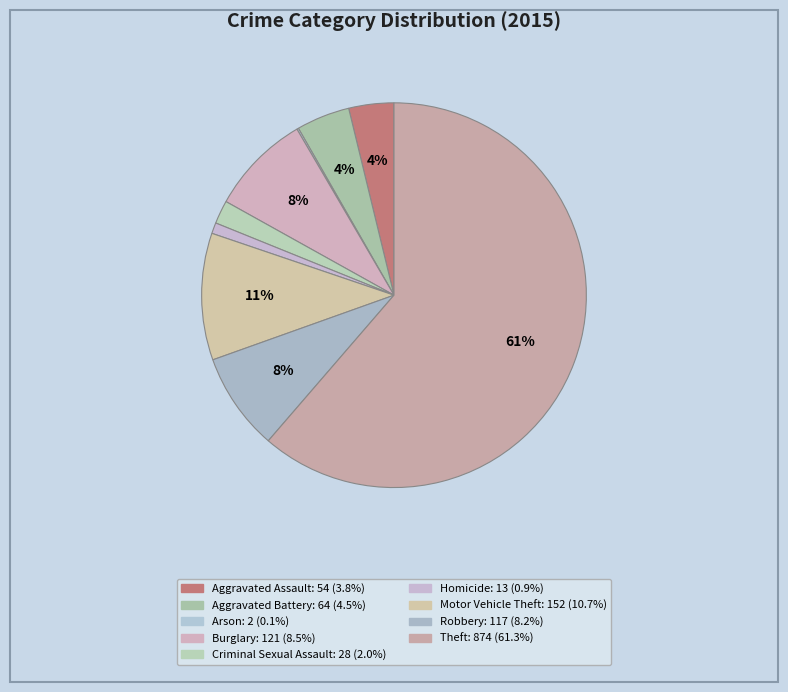

Which slice represents more than half of the pie?

Theft